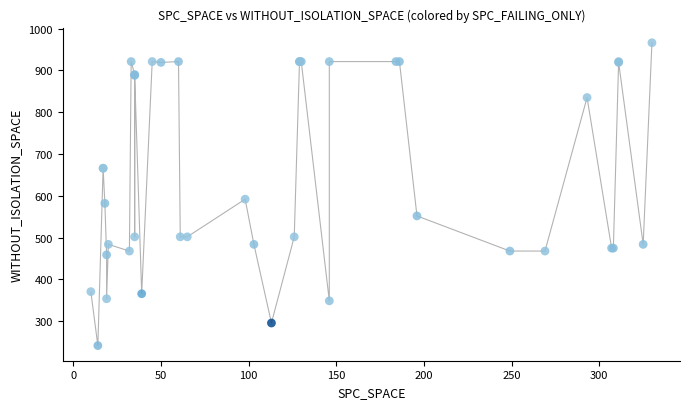

What Y value in the scatter plot is closest to 604?

592